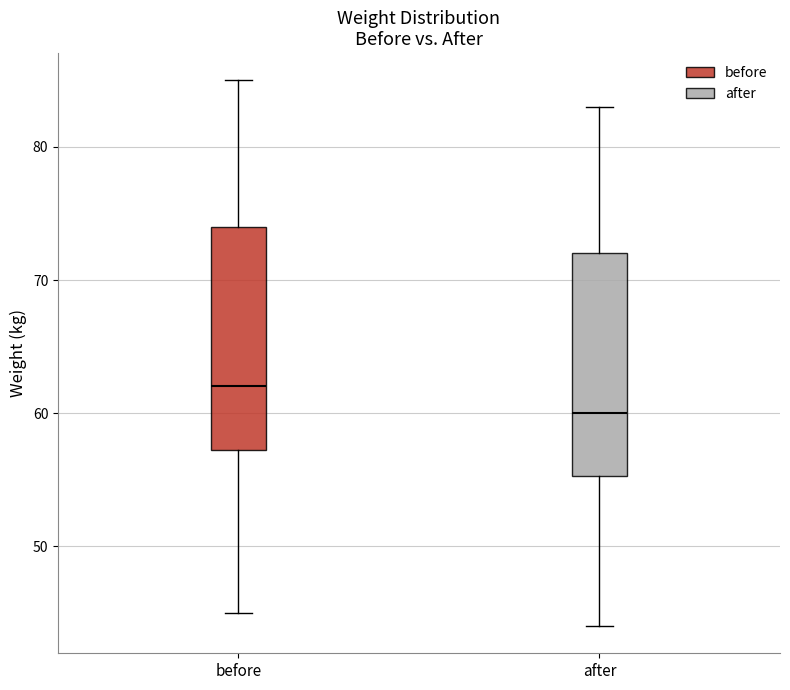

Where does the median line of the box for after sit on the y-axis? The values are not printed on the chart, so give them approximately, as read against the axis.

60